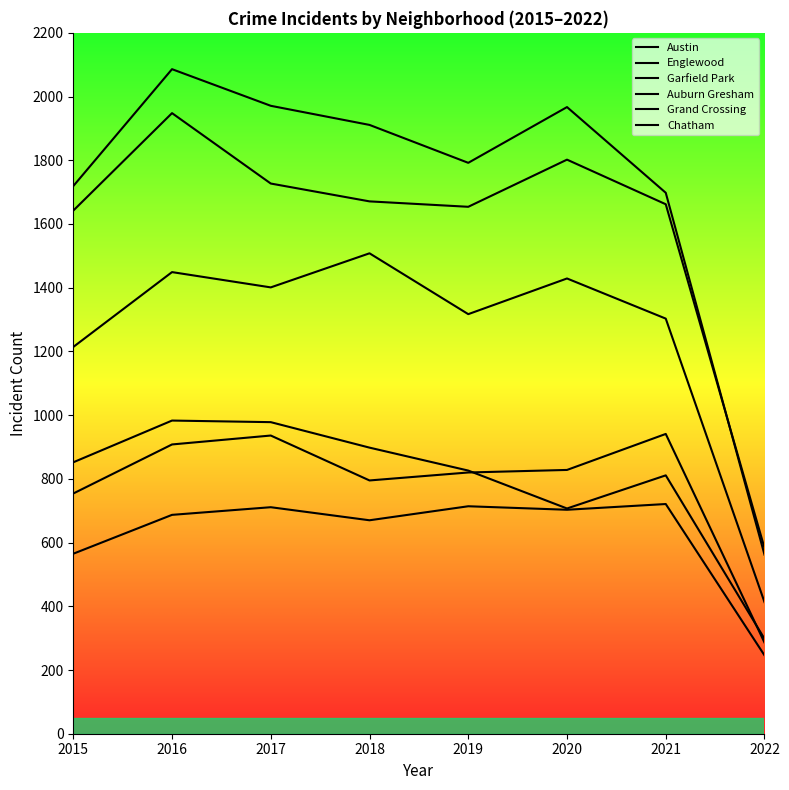

Does the chart have visible grid lines?

No